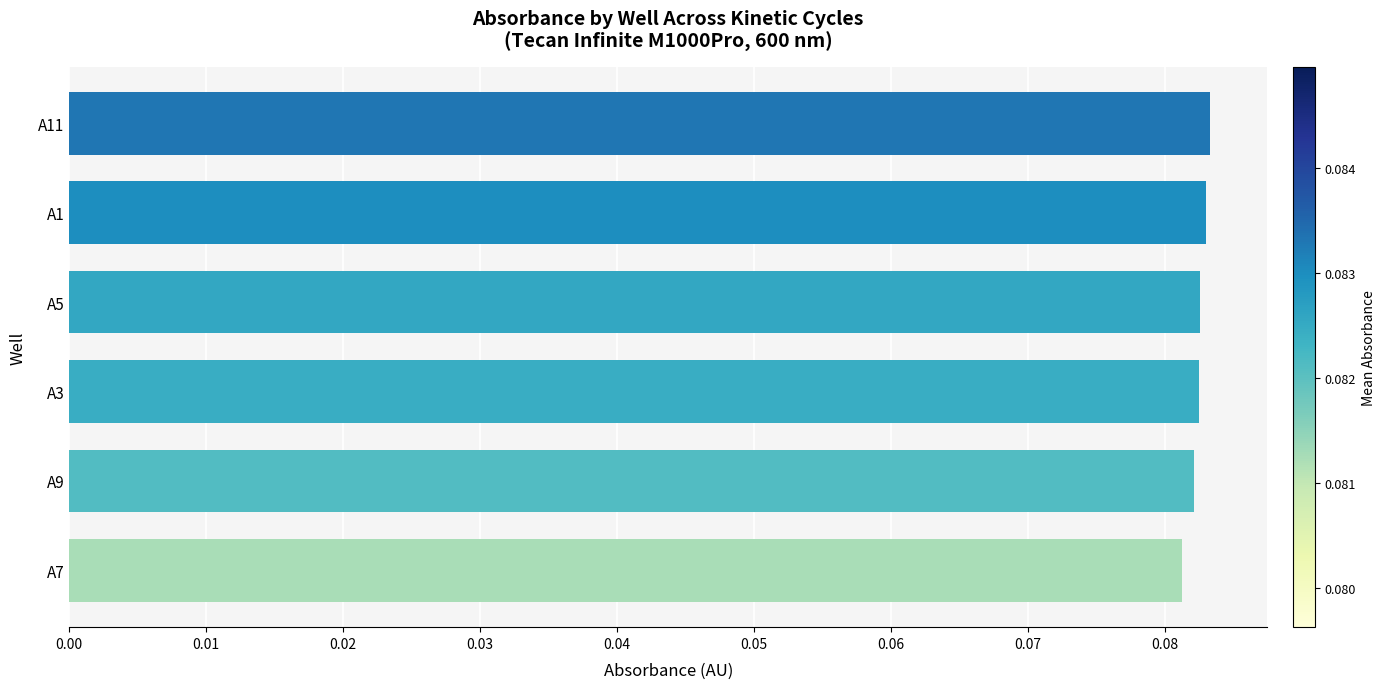

How many values are between 0 and 1?

6